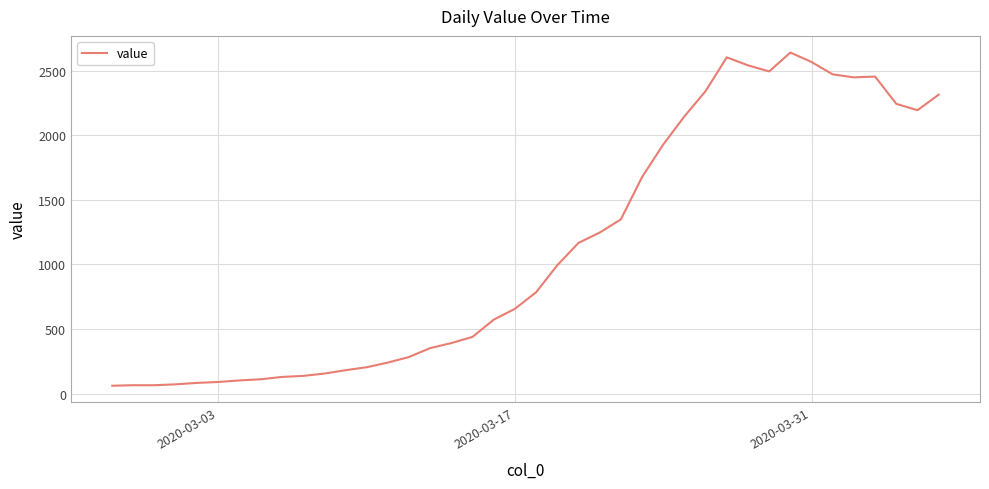

What is the maximum value shown in the chart?

2639